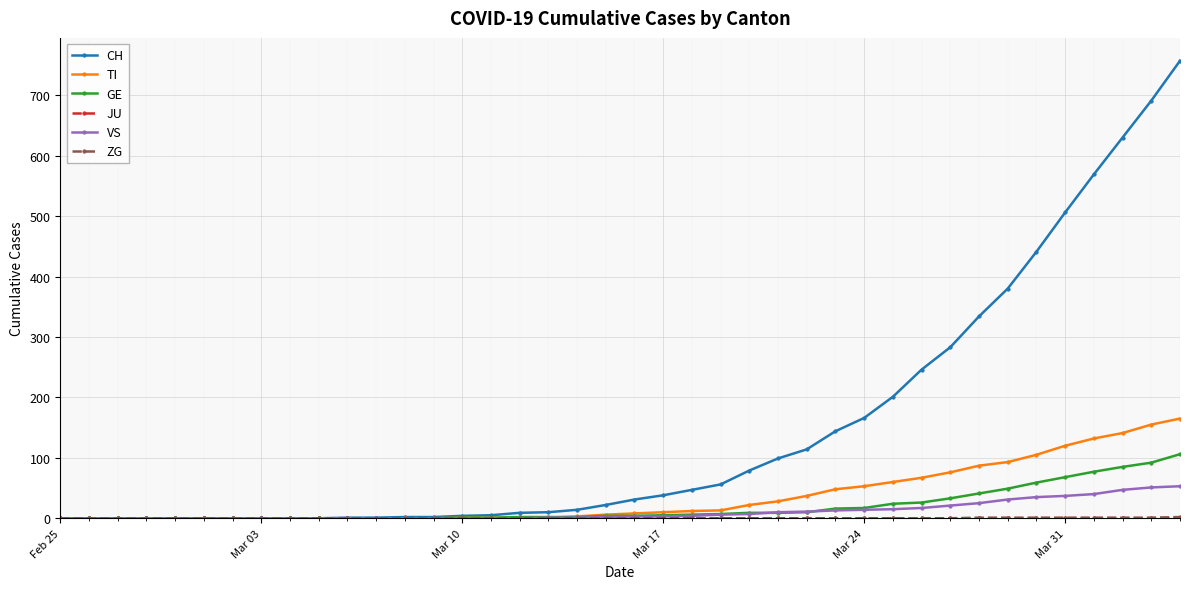

At how many categories does at least one series exceed 210?

10